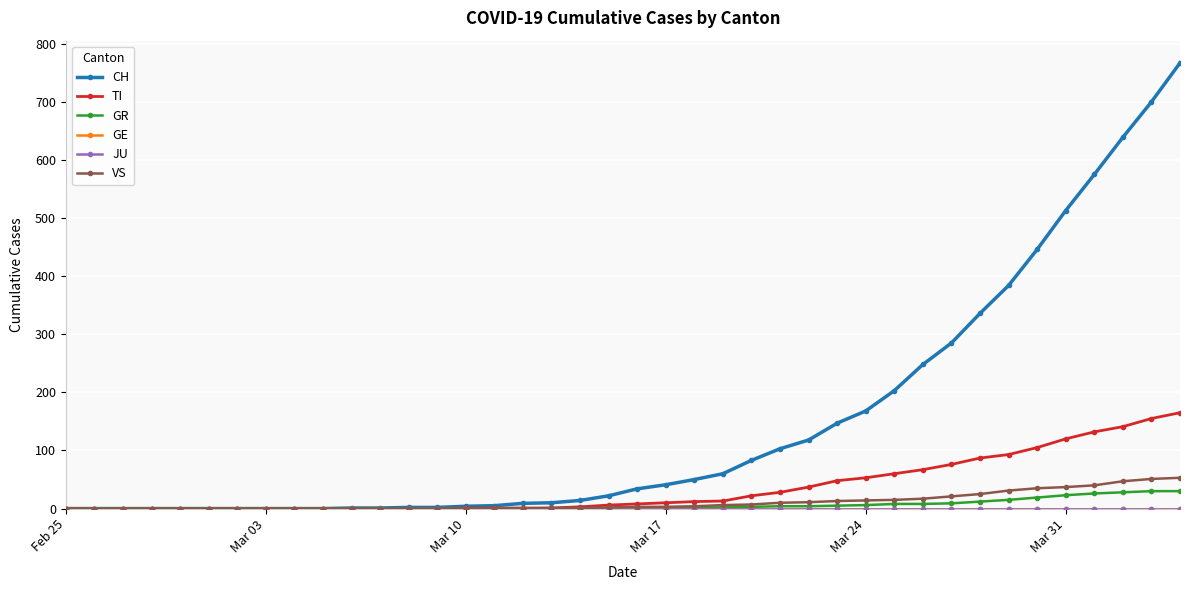

How many lines are shown in the chart?

6